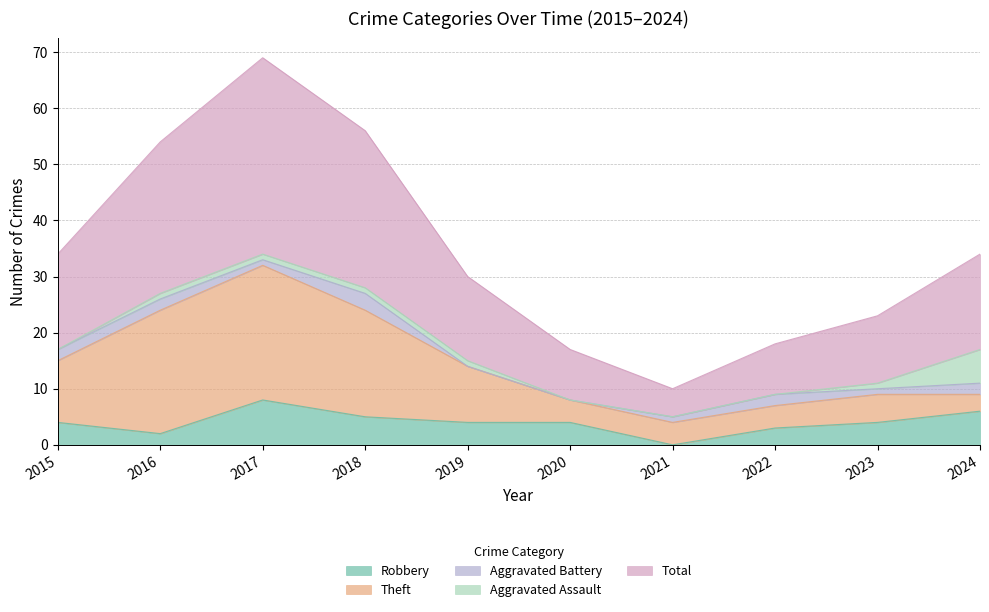

Reading left to right, list all the values displayed in this chart.

Robbery: 4	2	8	5	4	4	0	3	4	6
Theft: 11	22	24	19	10	4	4	4	5	3
Aggravated Battery: 2	2	1	3	0	0	1	2	1	2
Aggravated Assault: 0	1	1	1	1	0	0	0	1	6
Total: 17	27	35	28	15	9	5	9	12	17